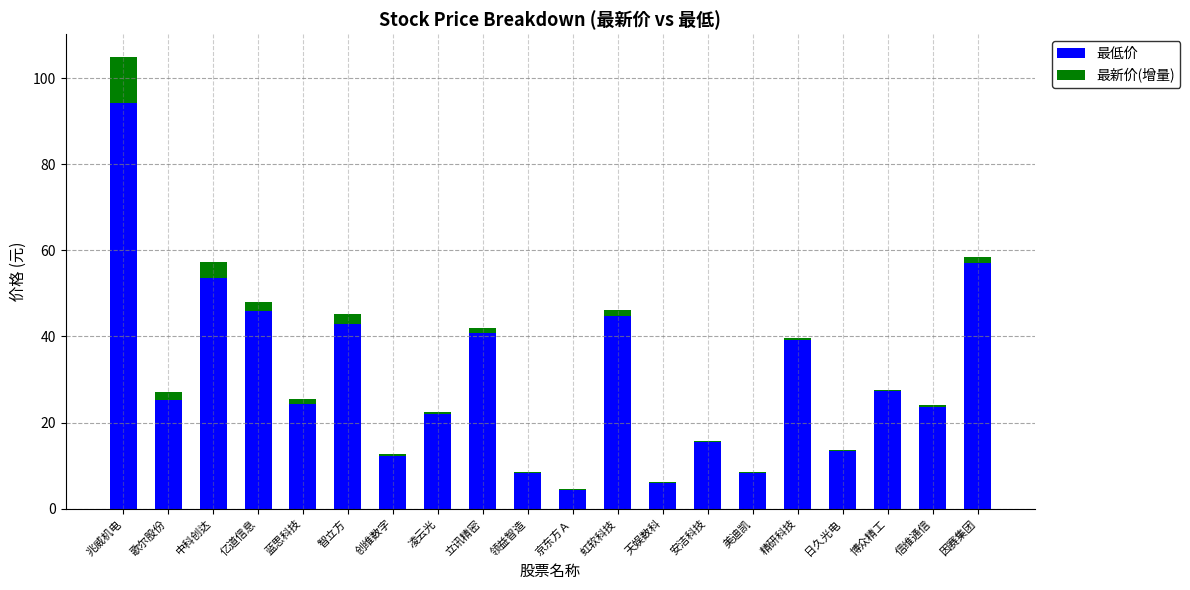

The 最低价 series shows 34.8 at 蓝思科技. True or false?

False